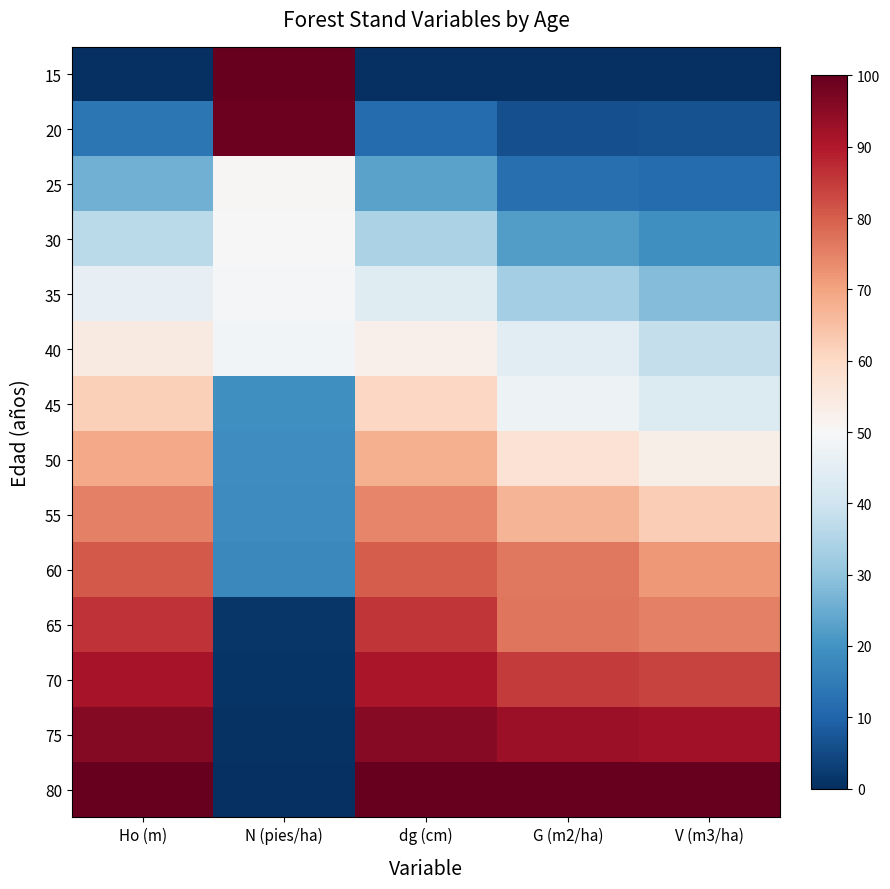

Reading left to right, what are all the values shown in this chart?

15: Ho (m)=0.0	N (pies/ha)=100.0	dg (cm)=0.0	G (m2/ha)=0.0	V (m3/ha)=0.0
20: Ho (m)=13.9	N (pies/ha)=99.2	dg (cm)=11.5	G (m2/ha)=6.1	V (m3/ha)=6.3
25: Ho (m)=26.0	N (pies/ha)=50.5	dg (cm)=23.4	G (m2/ha)=12.4	V (m3/ha)=11.5
30: Ho (m)=36.6	N (pies/ha)=49.8	dg (cm)=34.2	G (m2/ha)=22.2	V (m3/ha)=19.3
35: Ho (m)=45.9	N (pies/ha)=49.1	dg (cm)=43.9	G (m2/ha)=33.1	V (m3/ha)=28.4
40: Ho (m)=54.4	N (pies/ha)=48.5	dg (cm)=52.4	G (m2/ha)=44.2	V (m3/ha)=38.2
45: Ho (m)=61.9	N (pies/ha)=19.5	dg (cm)=60.5	G (m2/ha)=47.3	V (m3/ha)=43.2
50: Ho (m)=68.8	N (pies/ha)=19.0	dg (cm)=67.8	G (m2/ha)=57.4	V (m3/ha)=52.8
55: Ho (m)=75.1	N (pies/ha)=18.4	dg (cm)=74.3	G (m2/ha)=67.0	V (m3/ha)=62.4
60: Ho (m)=80.9	N (pies/ha)=17.9	dg (cm)=80.1	G (m2/ha)=76.3	V (m3/ha)=71.9
65: Ho (m)=86.2	N (pies/ha)=1.5	dg (cm)=85.8	G (m2/ha)=76.9	V (m3/ha)=75.0
70: Ho (m)=91.1	N (pies/ha)=1.0	dg (cm)=91.0	G (m2/ha)=85.0	V (m3/ha)=83.6
75: Ho (m)=95.7	N (pies/ha)=0.5	dg (cm)=95.7	G (m2/ha)=92.7	V (m3/ha)=92.0
80: Ho (m)=100.0	N (pies/ha)=0.0	dg (cm)=100.0	G (m2/ha)=100.0	V (m3/ha)=100.0